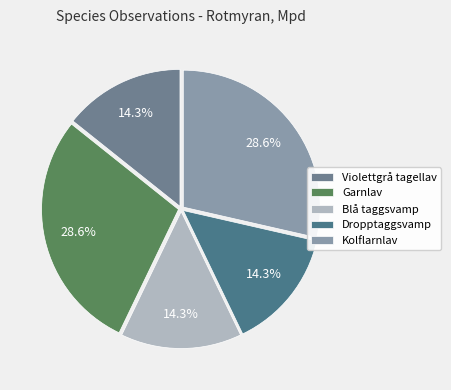

Is there a majority slice in this chart?

No